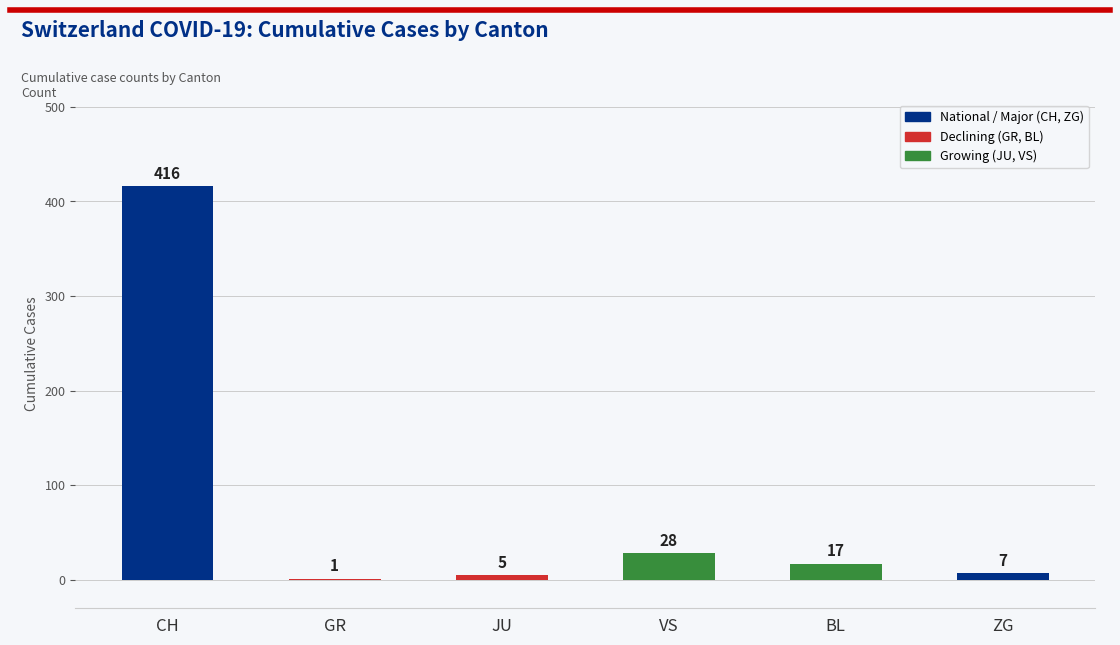

Is it true that the value at VS is 28?

True